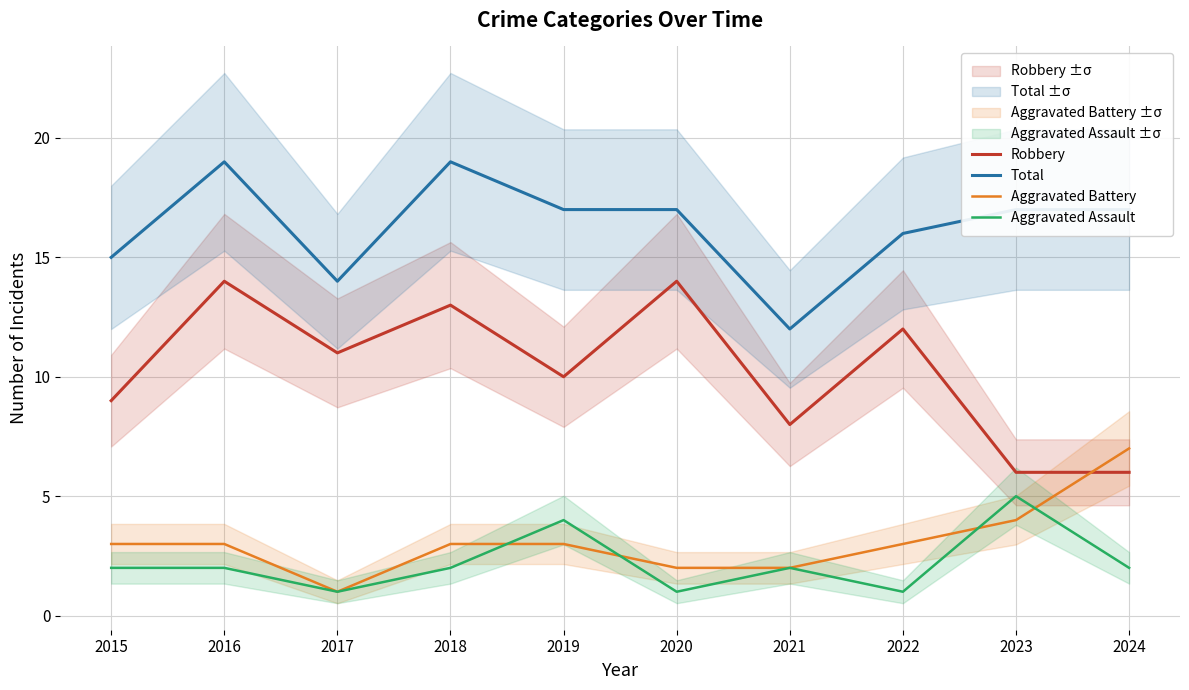

List the series in order of their peak value, highest first.

Total, Robbery, Aggravated Battery, Aggravated Assault